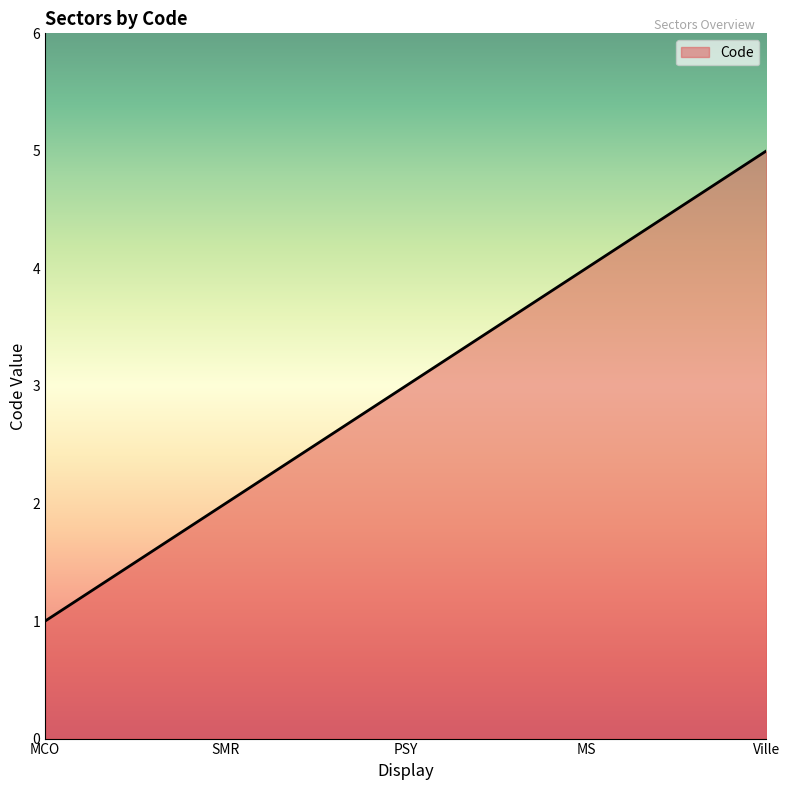

How many categories are shown in the chart?

5